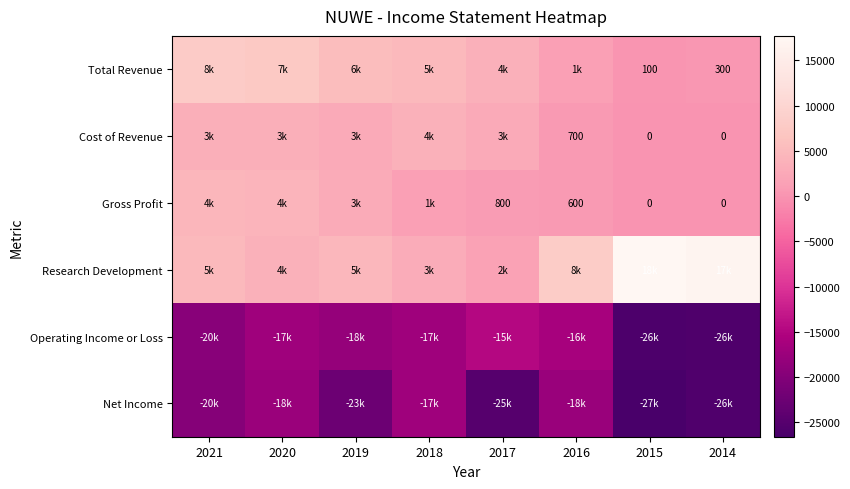

The value of Net Income at 2021 is -19700. True or false?

True